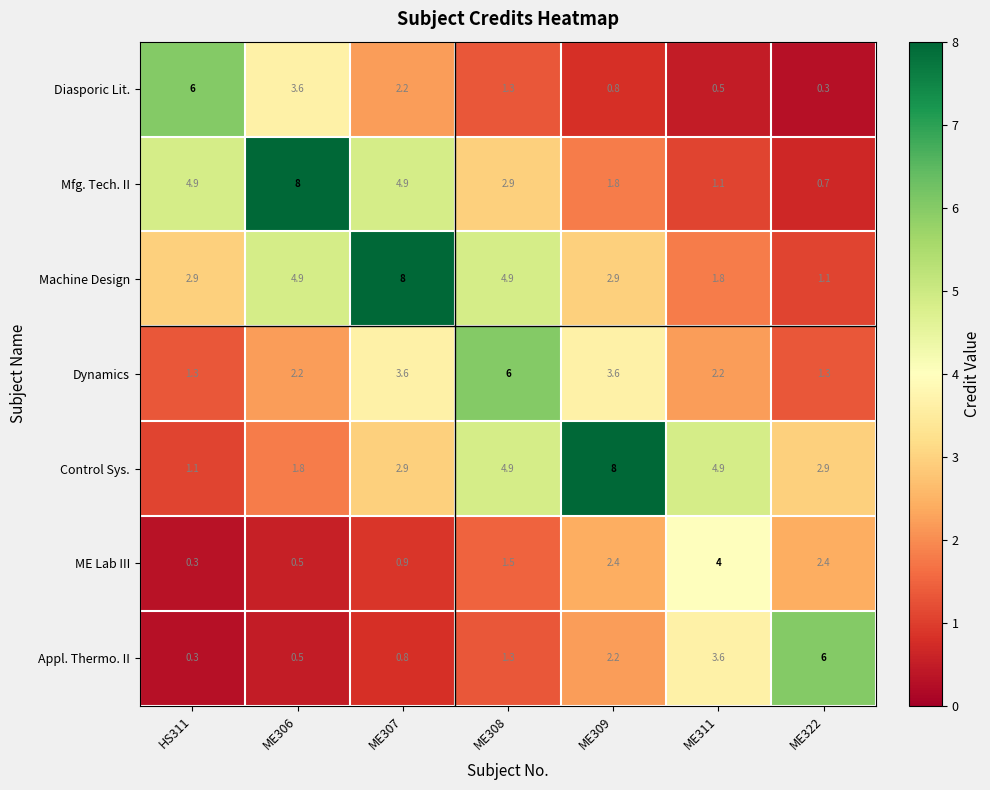

At ME309, list the series in order from smallest to largest.

Diasporic Lit., Mfg. Tech. II, Appl. Thermo. II, ME Lab III, Machine Design, Dynamics, Control Sys.